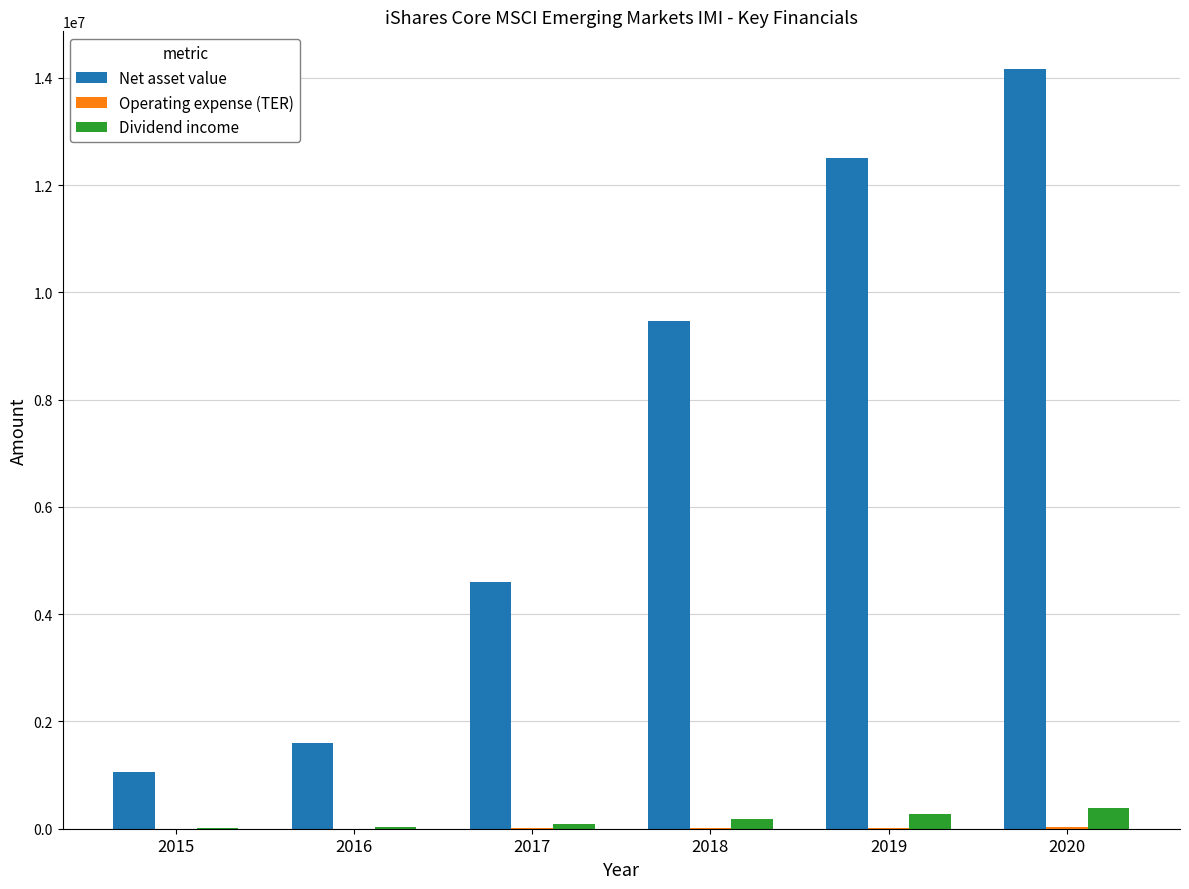

What is the sum of all Net asset value values?

43369263